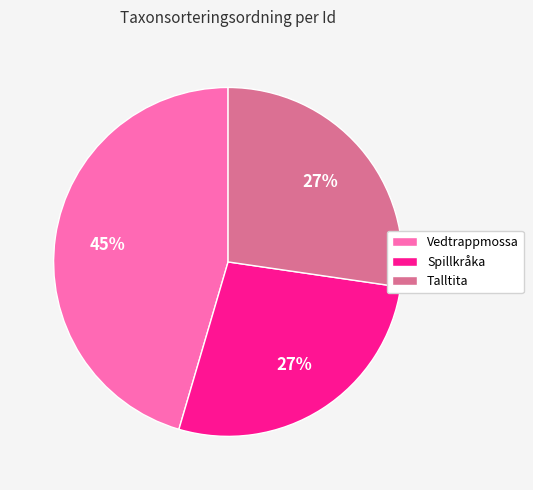

The Spillkråka slice represents 14% of the pie. True or false?

False